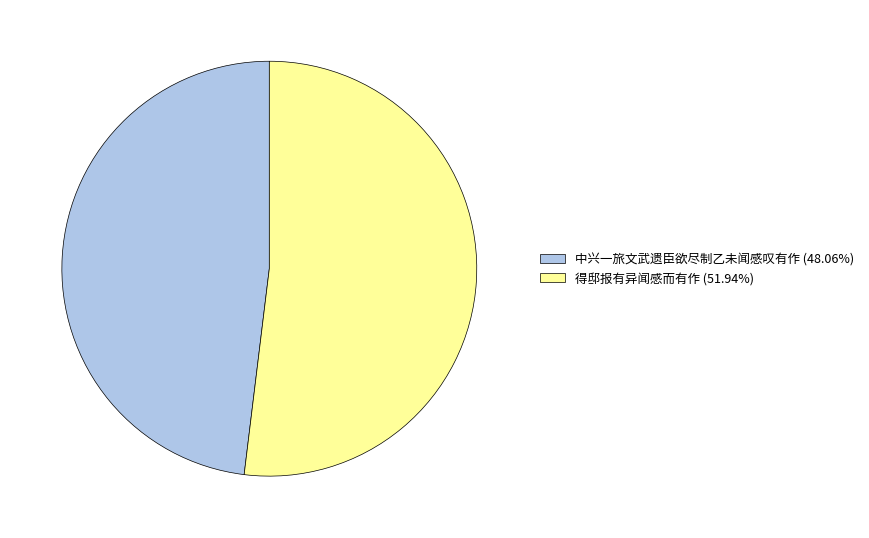

Is the sum of 中兴一旅文武遗臣欲尽制乙未闻感叹有作 (48.06%) and 得邸报有异闻感而有作 (51.94%) greater than half?

Yes